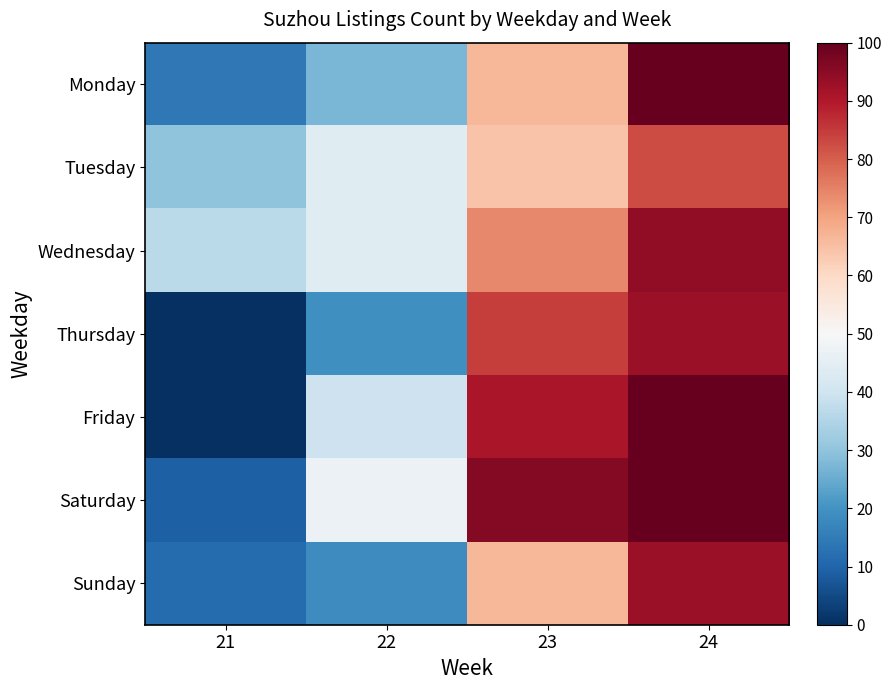

What is the greatest value displayed?

100.0